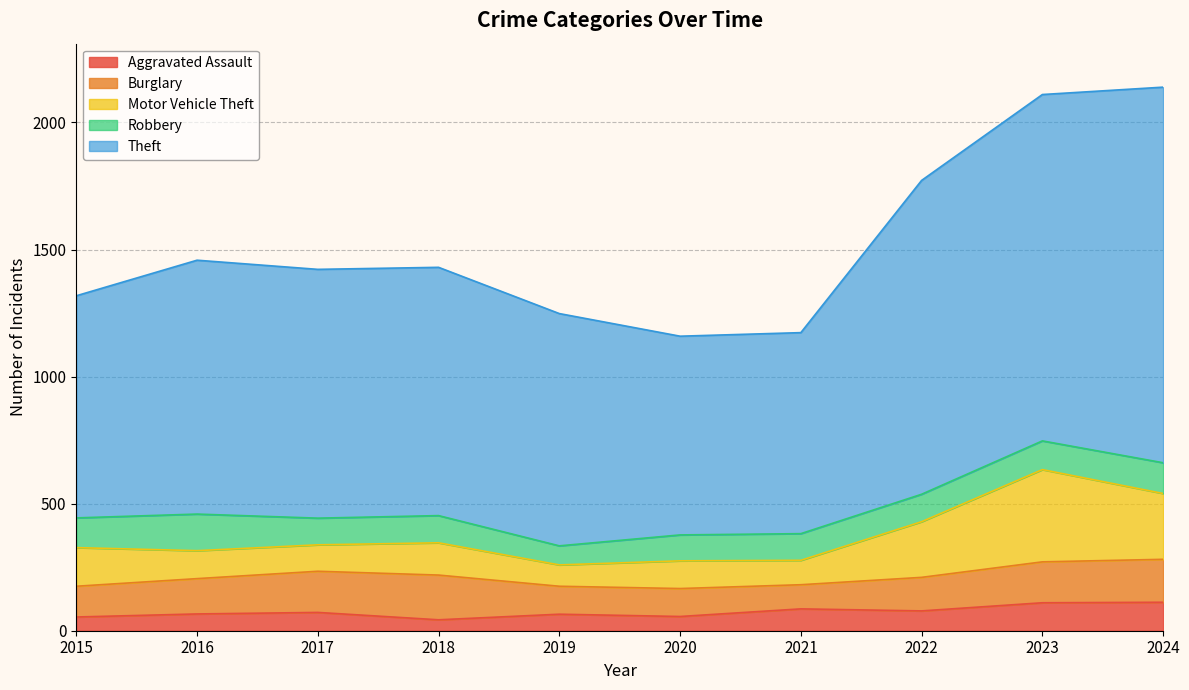

The value of Burglary at 2023 is 66. True or false?

False